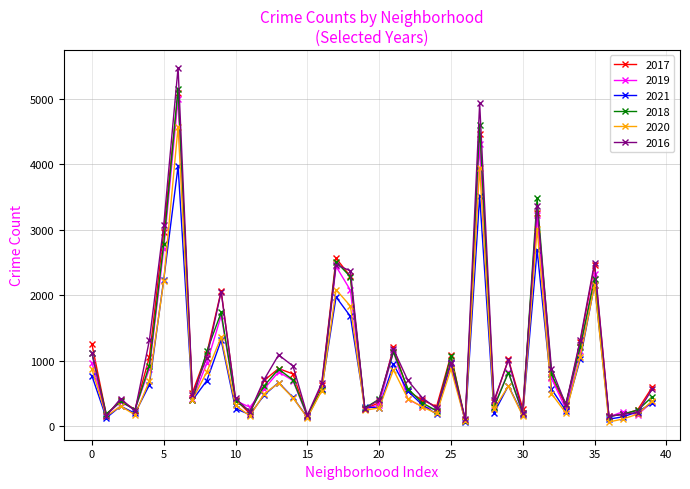

What is the minimum value shown in the chart?

60